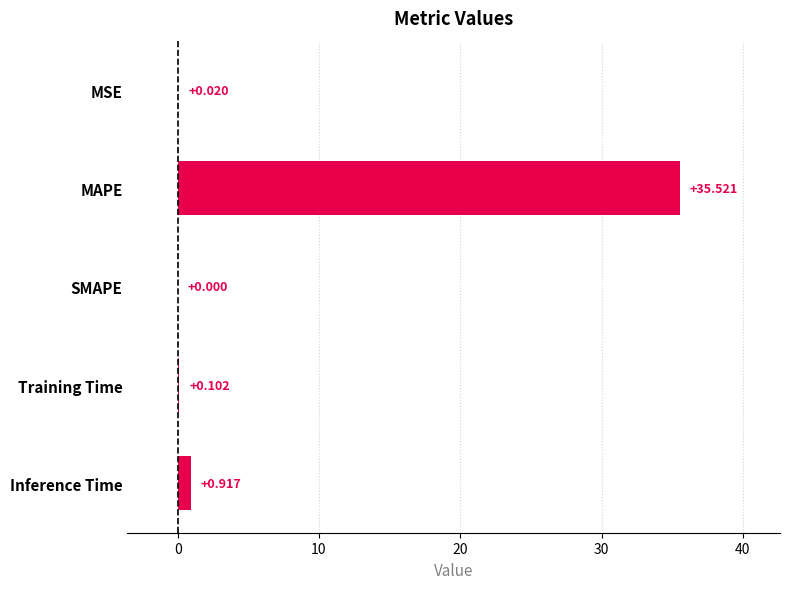

How many data points does each series have?

5